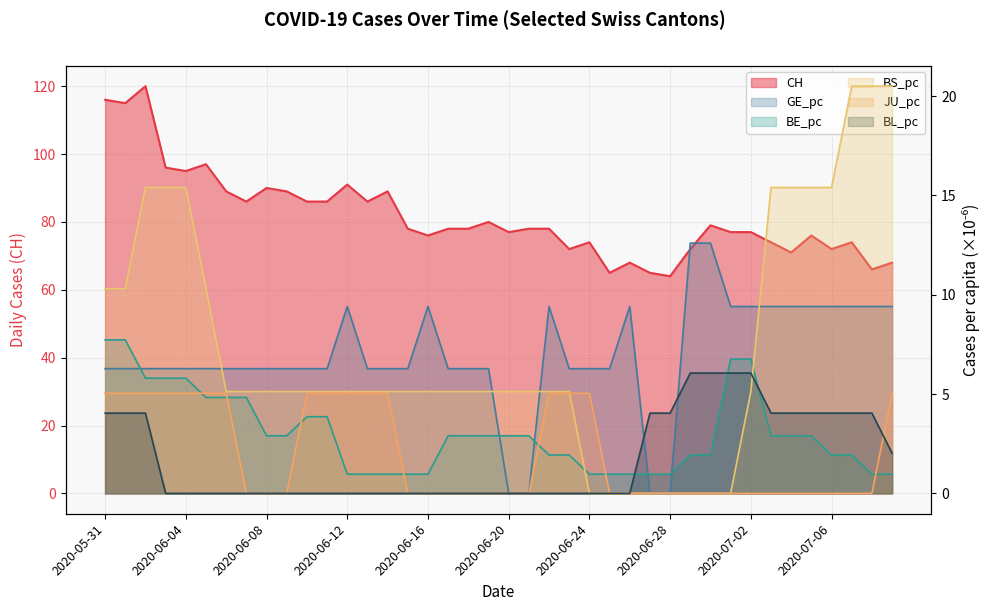

How many intersections are there between JU_pc and BE_pc?

7